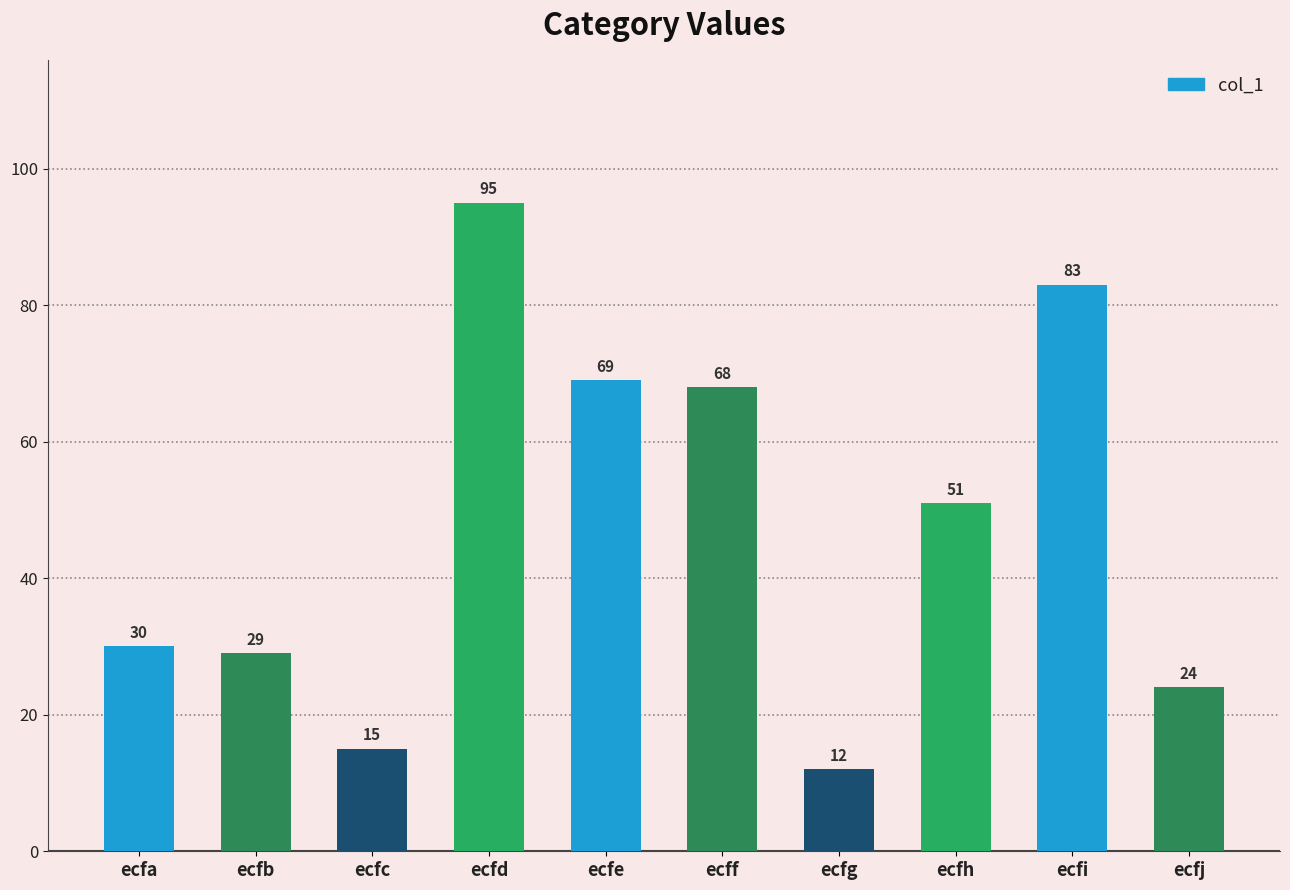

At which label is the value closest to 53?

ecfh